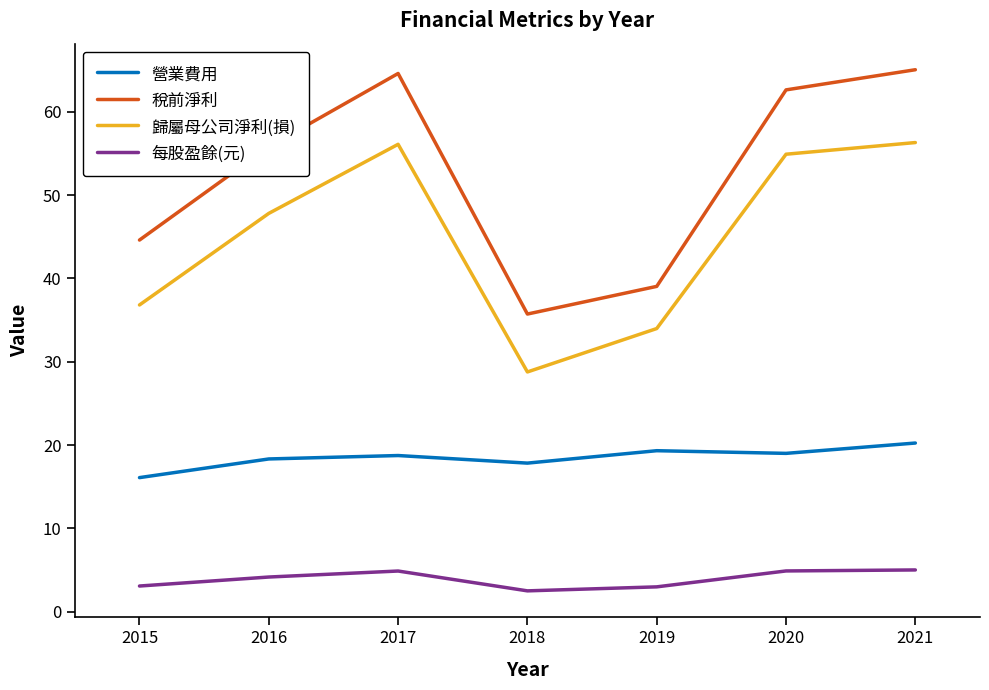

At how many categories does at least one series exceed 54?

4